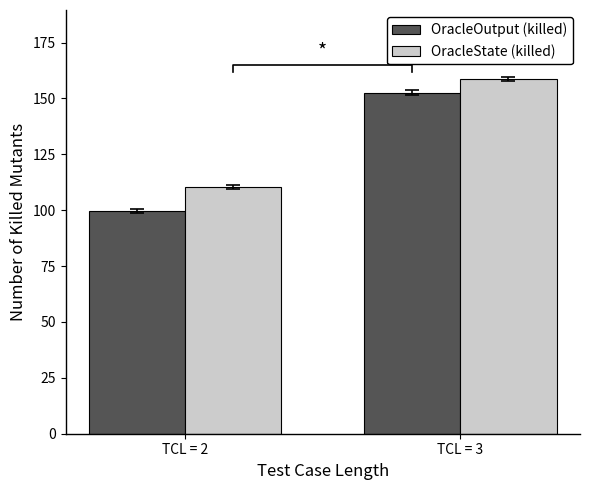

The value of OracleOutput (killed) at TCL = 2 is 99.6. True or false?

True